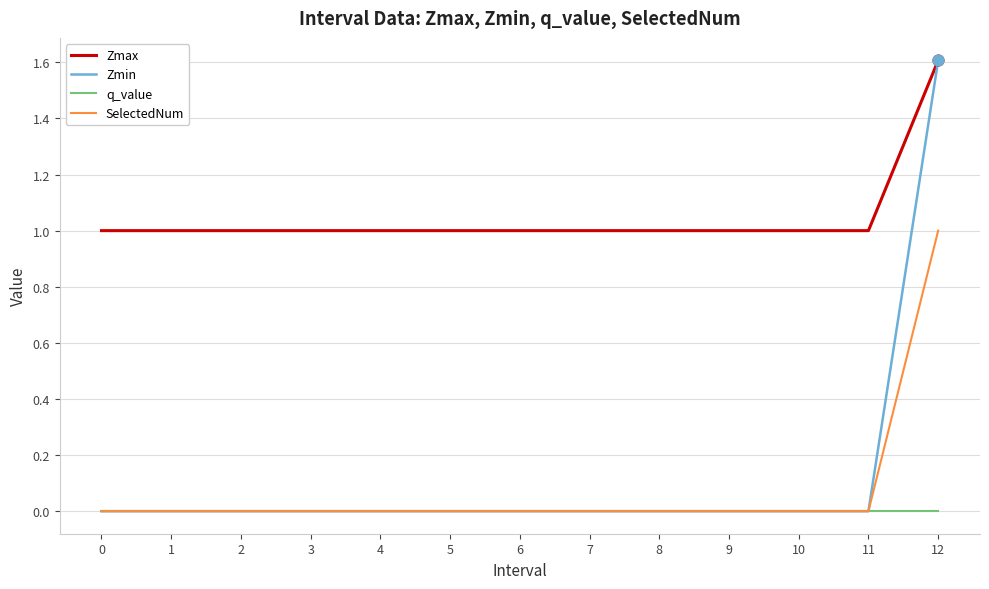

At how many categories does at least one series exceed 0?

13